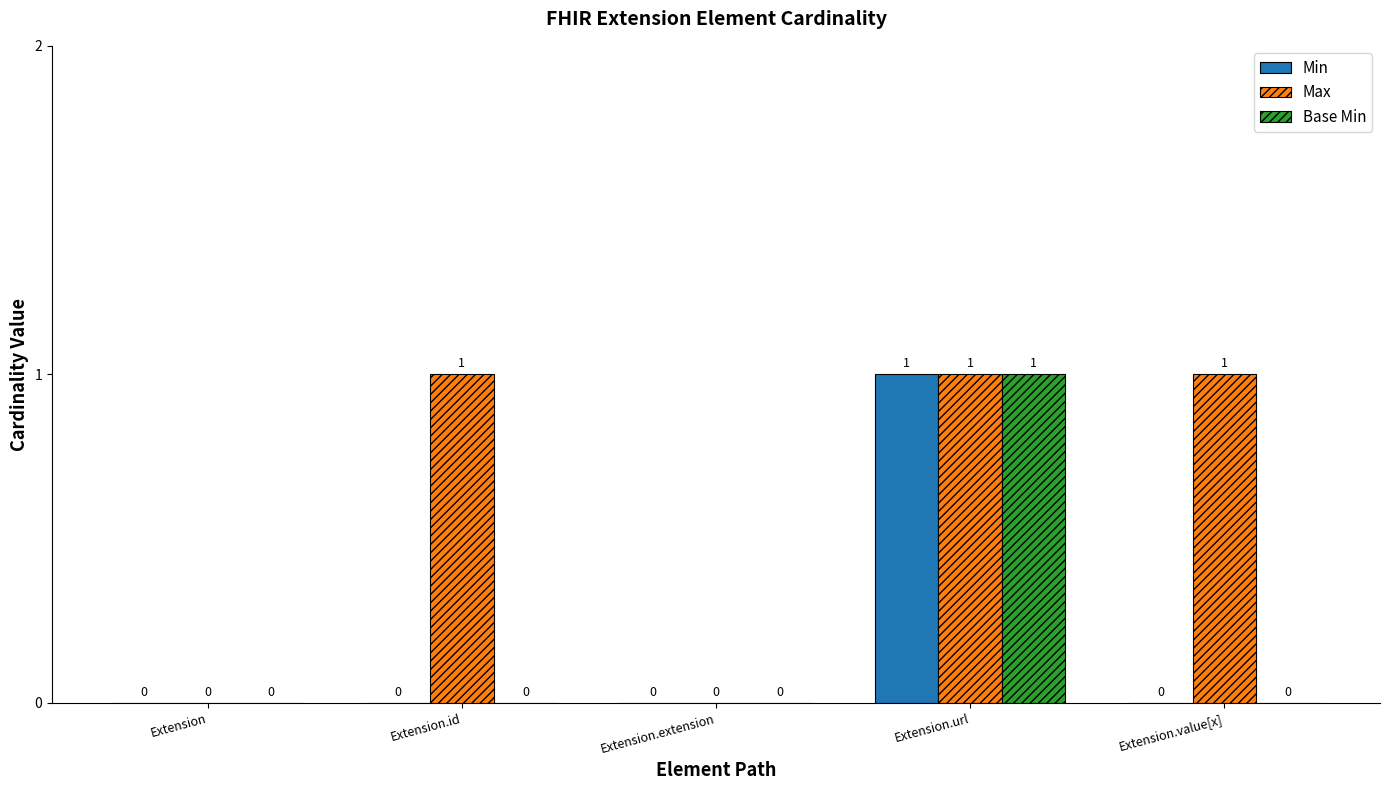

Which category has the highest value in the Min series?

Extension.url